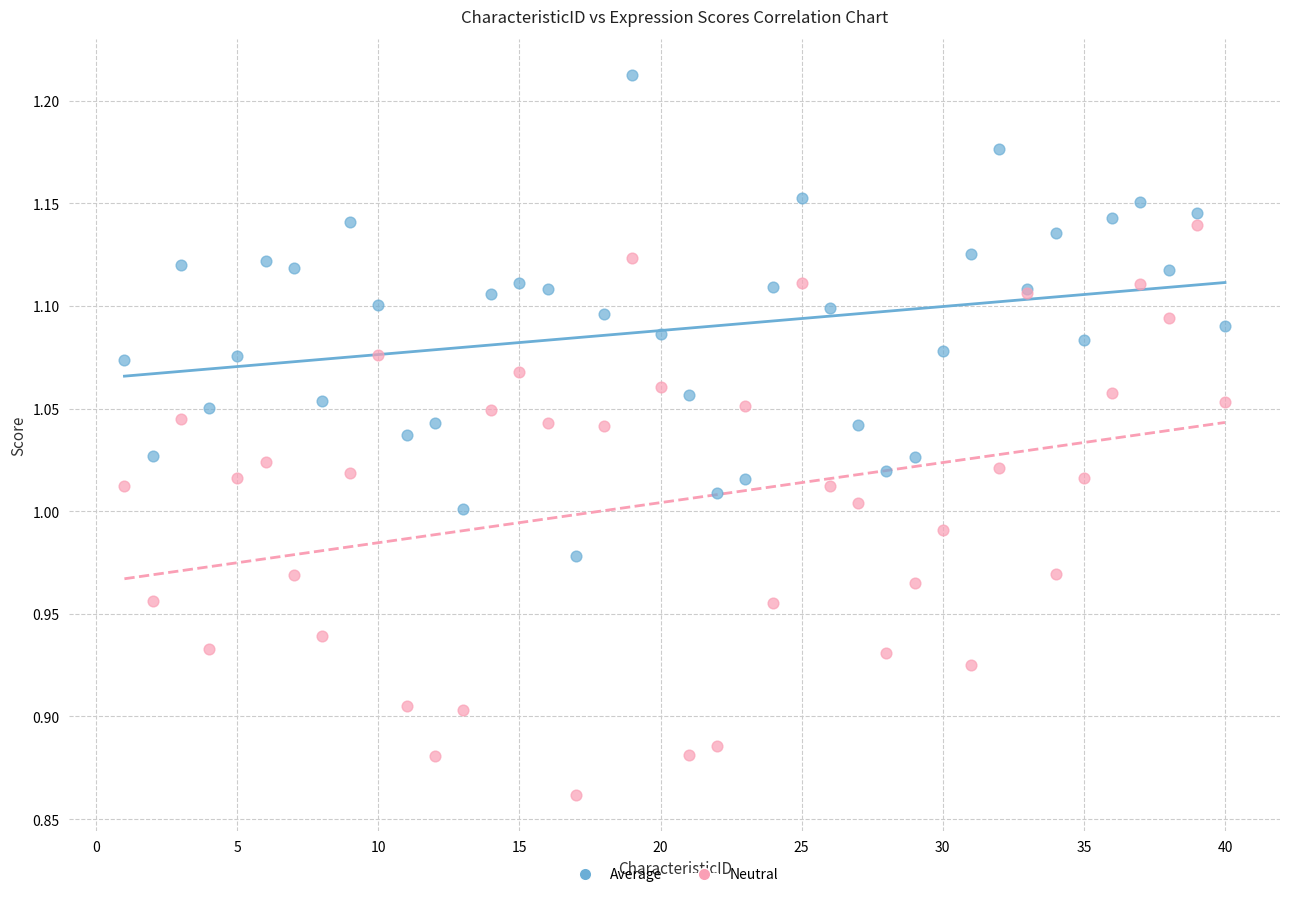

Which series has the widest spread of Y values?

Neutral